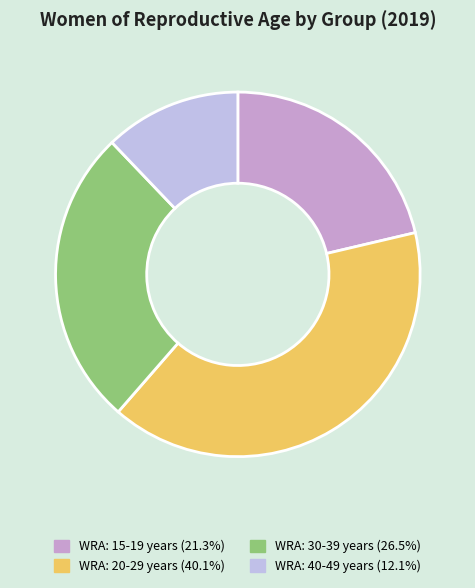

Rank the categories by value from highest to lowest.

WRA: 20-29 years, WRA: 30-39 years, WRA: 15-19 years, WRA: 40-49 years